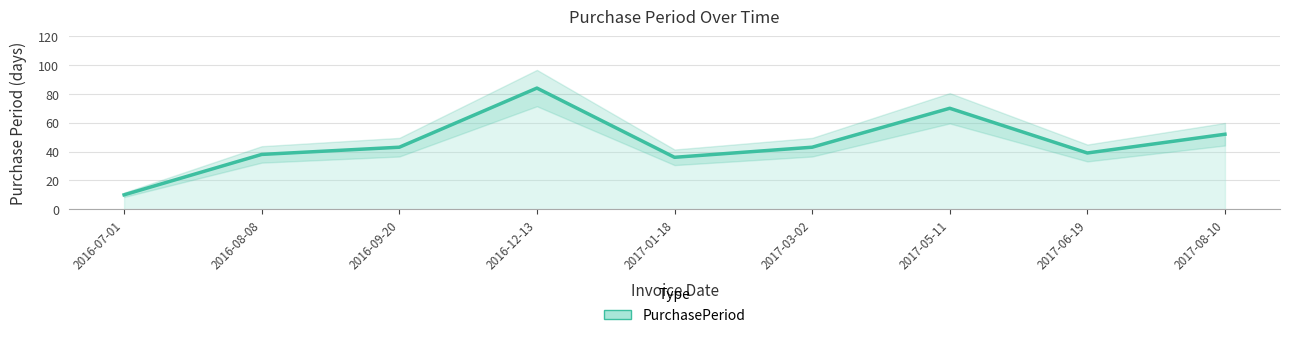

How many lines are shown in the chart?

1